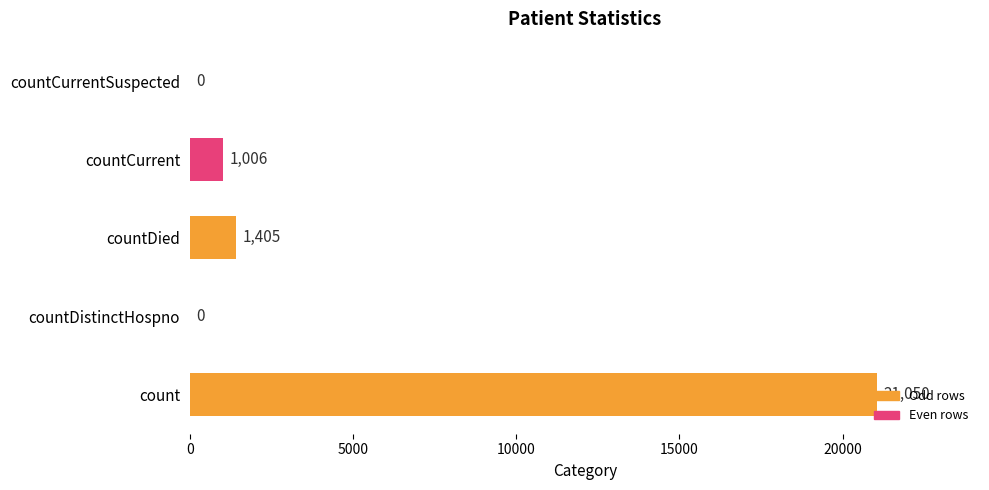

How many data points does each series have?

5